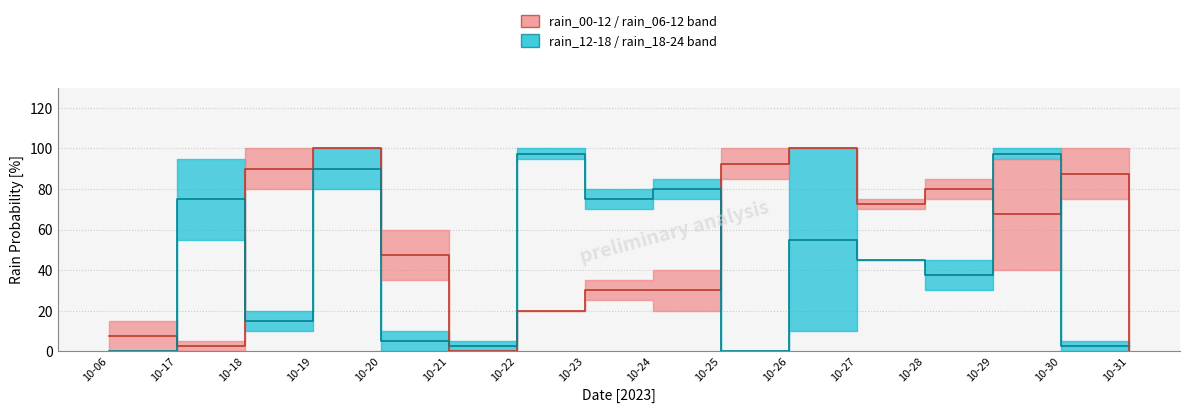

What is the difference between the maximum and minimum values in the rain_00-12 median series?

100.0